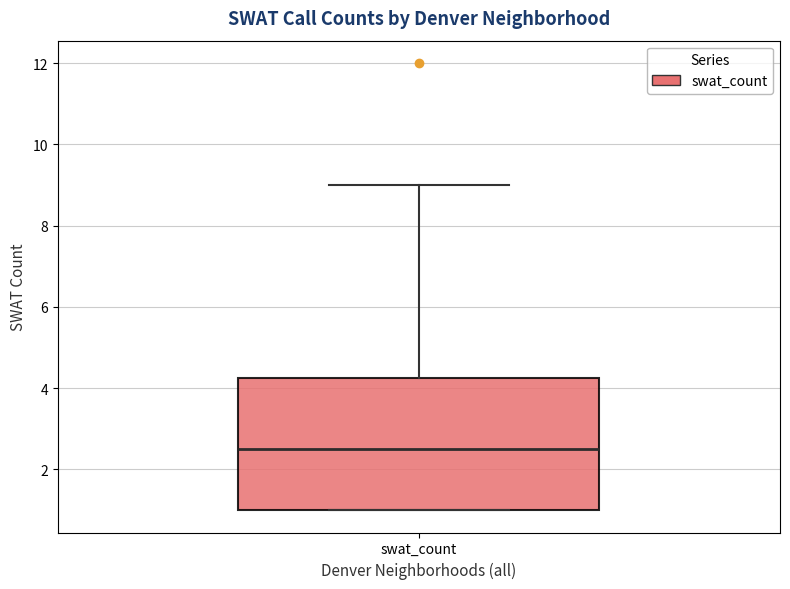

Transcribe this box plot: give where the median line is, the range the box spans, and where the two whiskers end, as read against the y-axis. The values are not printed on the chart, so give them approximately, as read against the axis.

median 2.6, box 1.0 to 4.2, whiskers 1.0 to 9.0